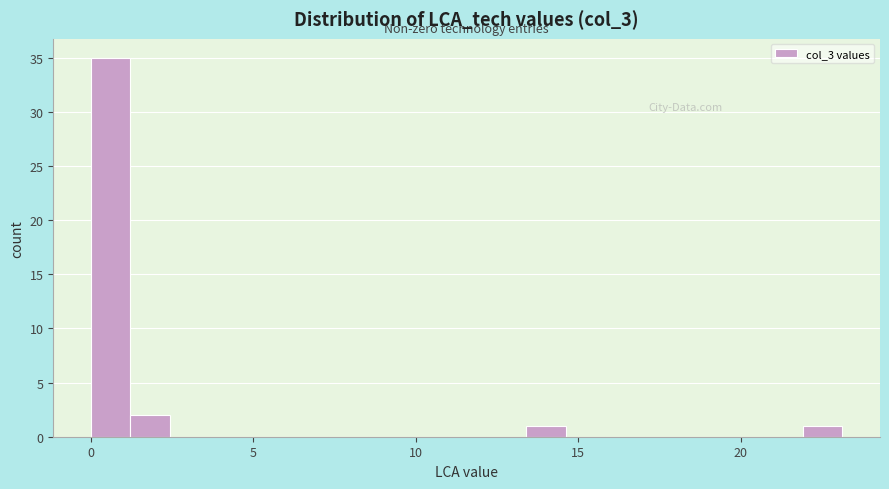

Around what value on the x-axis is the tallest bar? Give the approximate position of its centre, as read against the axis.

0.5